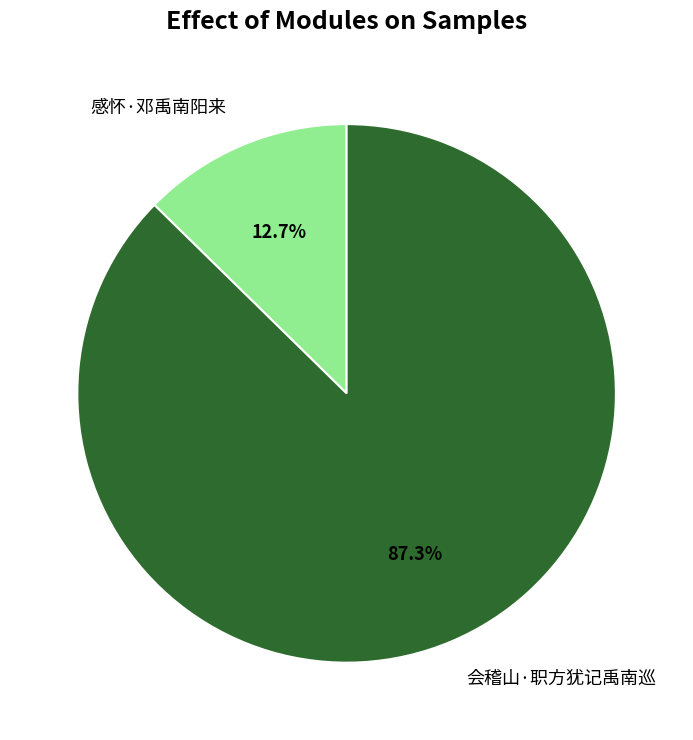

Which slice is the largest?

会稽山·职方犹记禹南巡